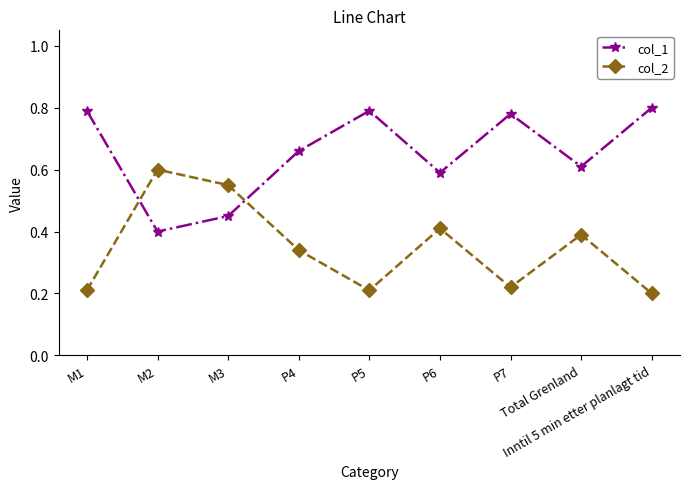

What is the value of the col_2 point at the 8th from the left?

0.4